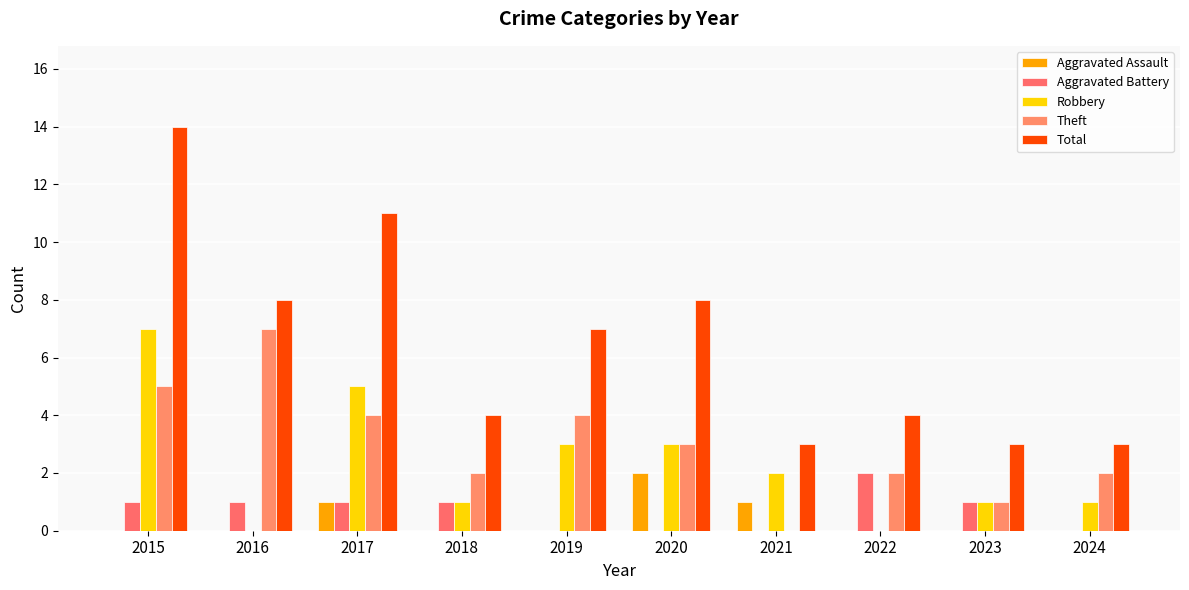

Which series has the largest total across all categories?

Total